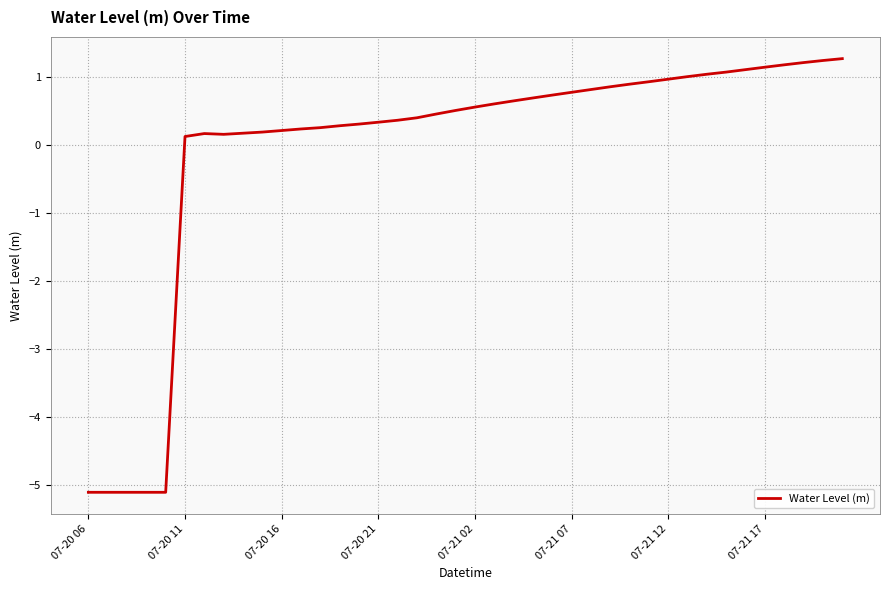

What is the maximum value shown in the chart?

1.3